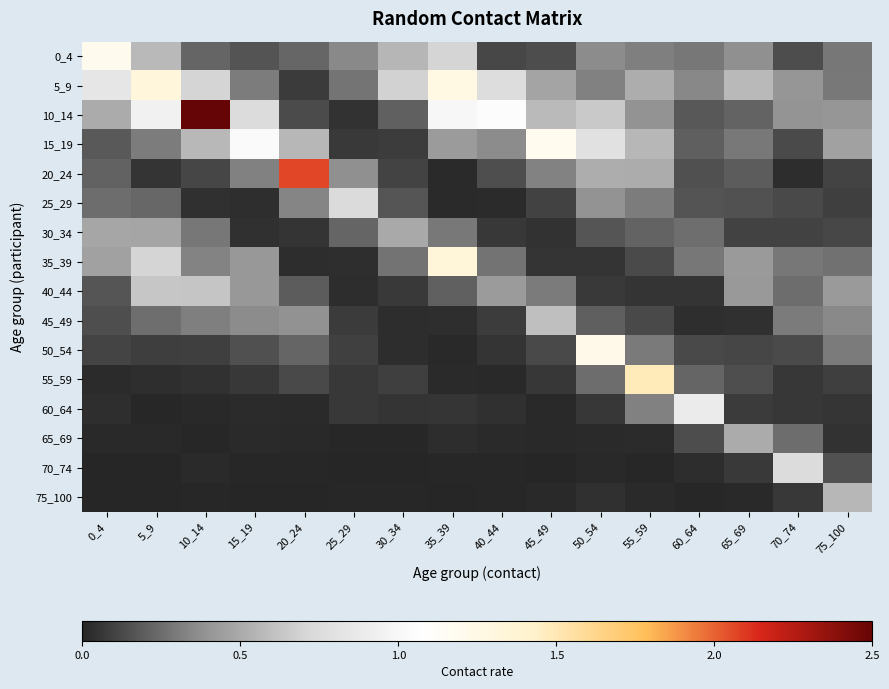

What is the total value across all series at 5_9?

5.6